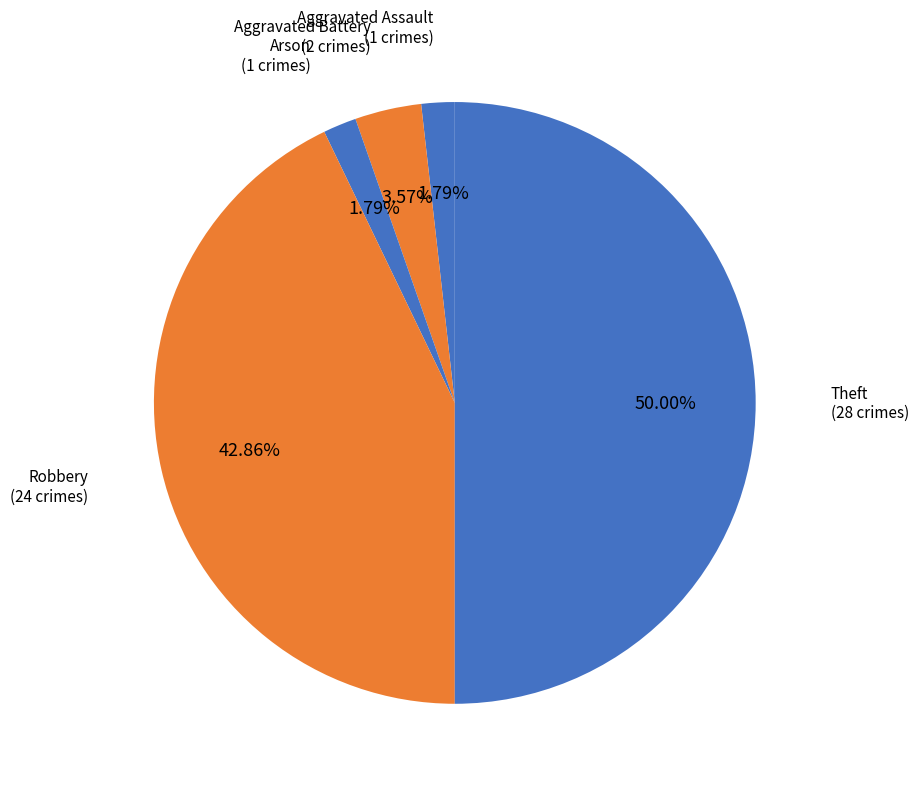

Which category has the biggest portion of the pie?

Theft